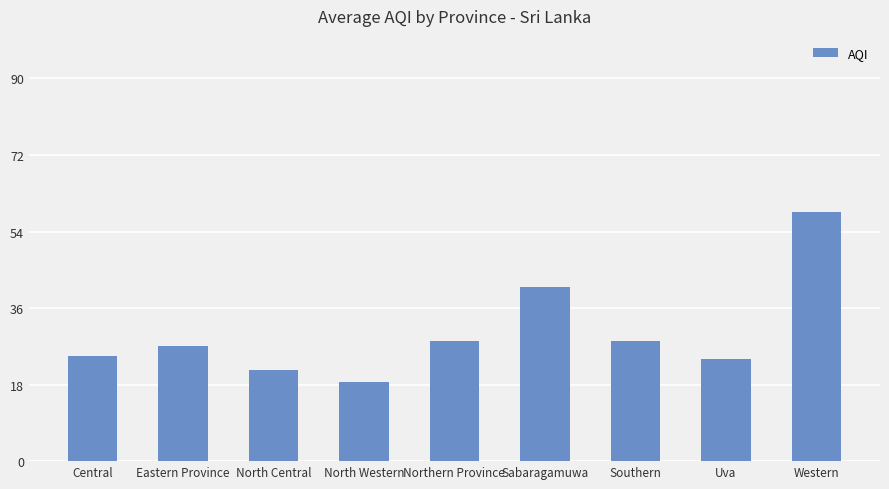

At which category does the chart reach its minimum across all series?

North Western